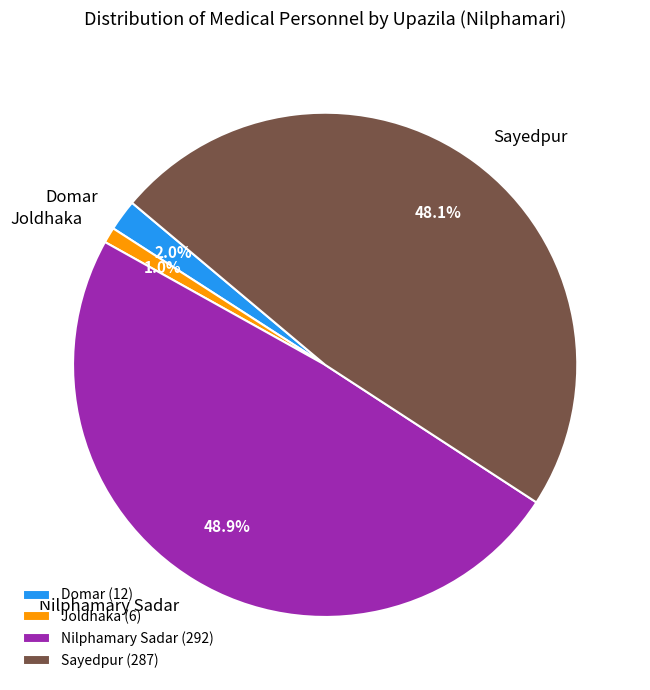

Do Joldhaka and Nilphamary Sadar together represent more than half of the pie?

No